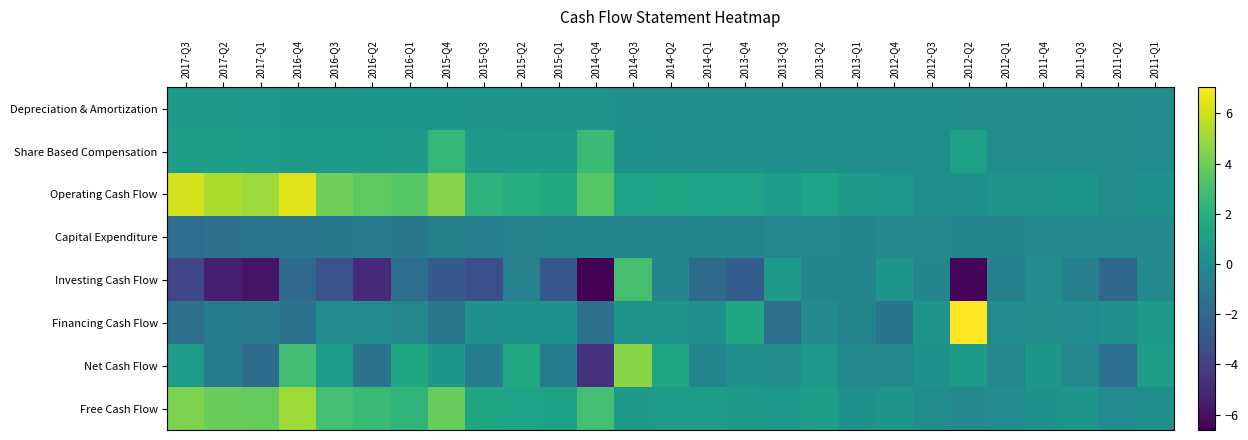

What is the spread (max minus min) of values at 2013-Q1?

1.2